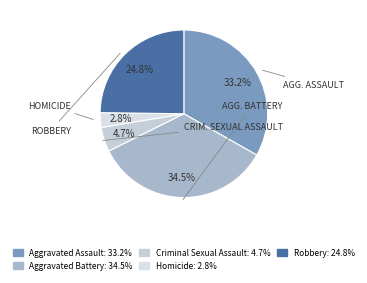

To the nearest percent, what is the difference between the Aggravated Battery and Homicide slice percentages?

32%